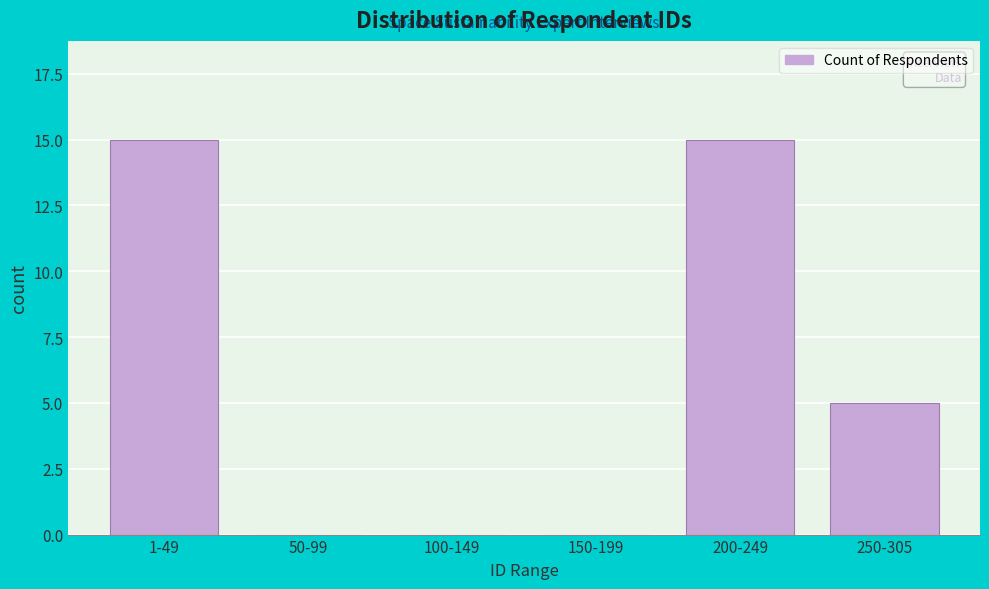

Reading left to right, what are all the values shown in this chart?

1-49=15	50-99=0	100-149=0	150-199=0	200-249=15	250-305=5